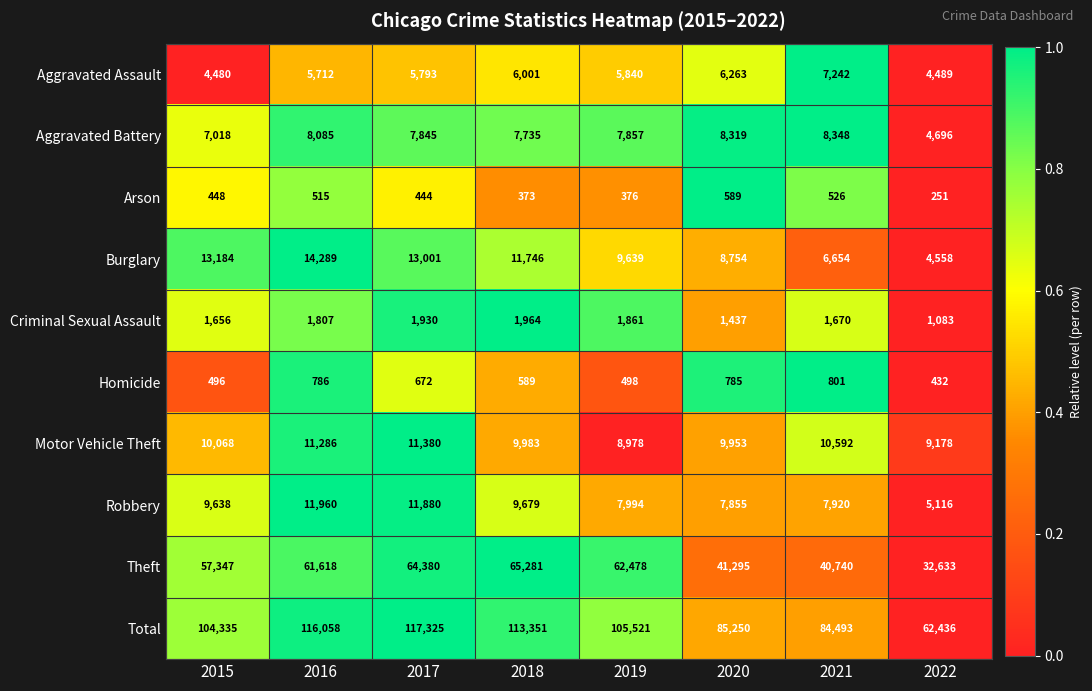

What is the difference between the second highest and second lowest values in the Theft series?

23640